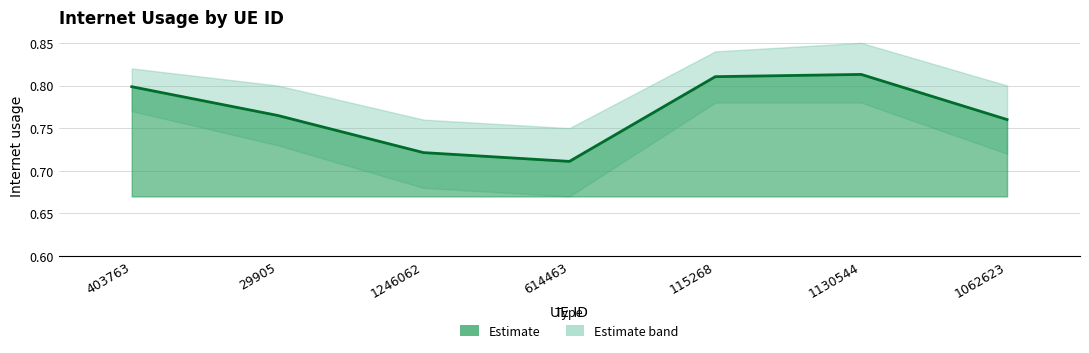

What is the difference between the values at 1130544 and 1246062?

0.1